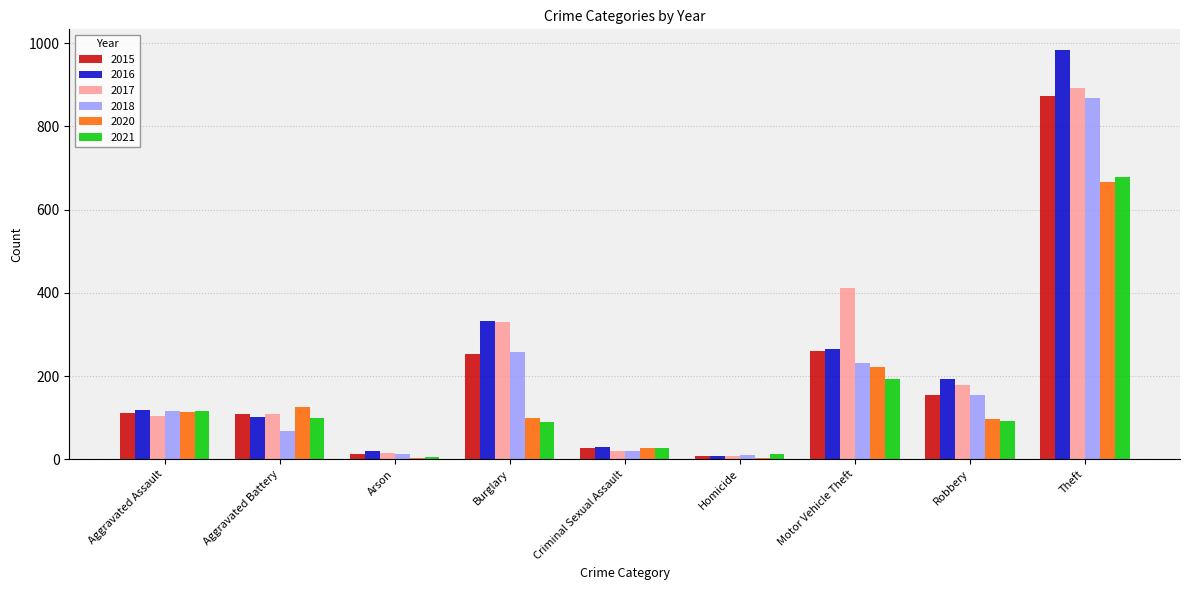

At which category is the sum across all series the highest?

Theft